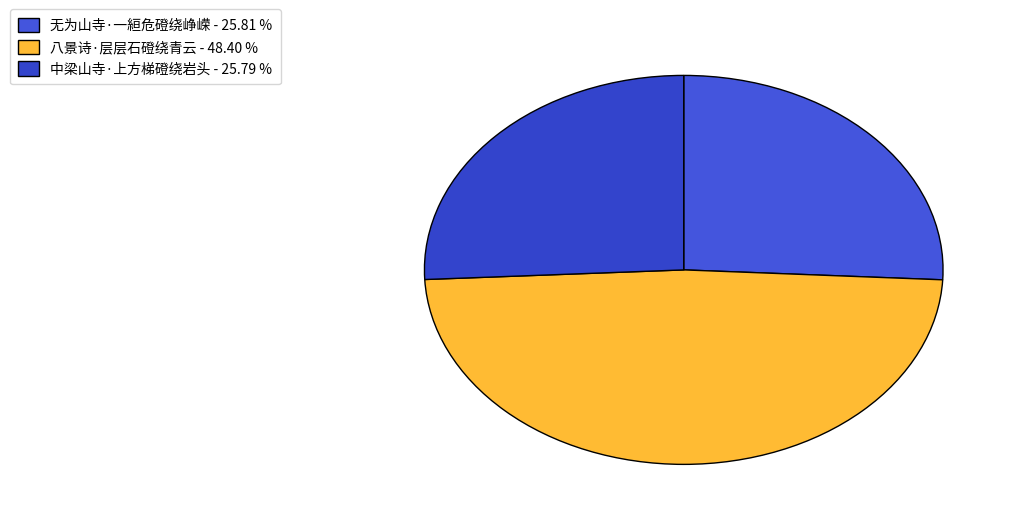

The 中梁山寺·上方梯磴绕岩头 slice represents 18% of the pie. True or false?

False